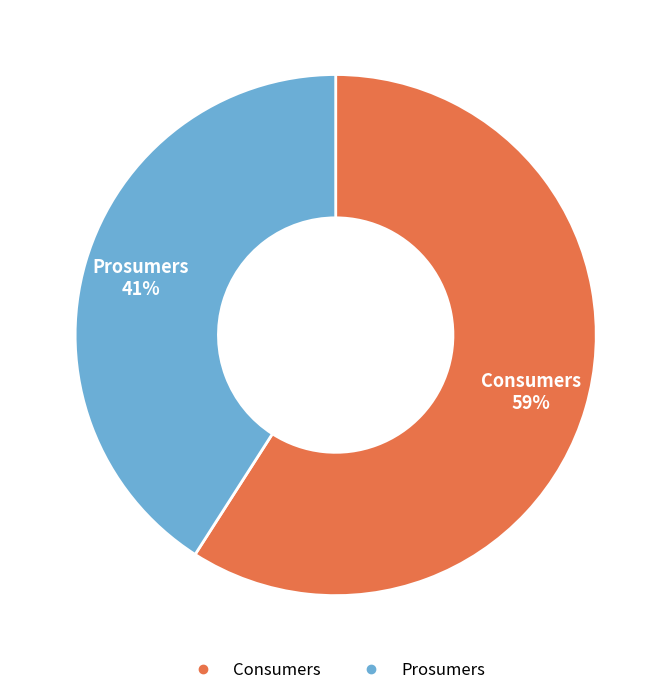

Which category accounts for the majority?

Consumers